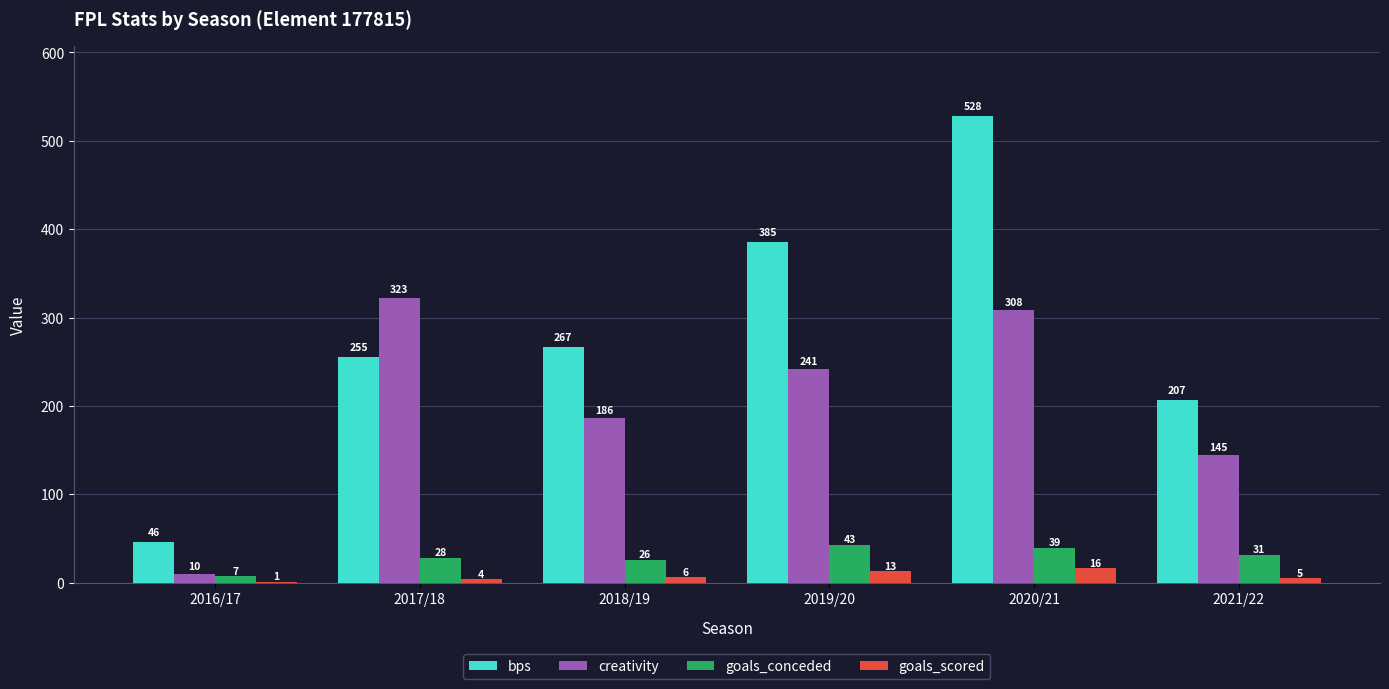

What is the sum of the goals_scored values at 2018/19 and 2016/17?

7.0